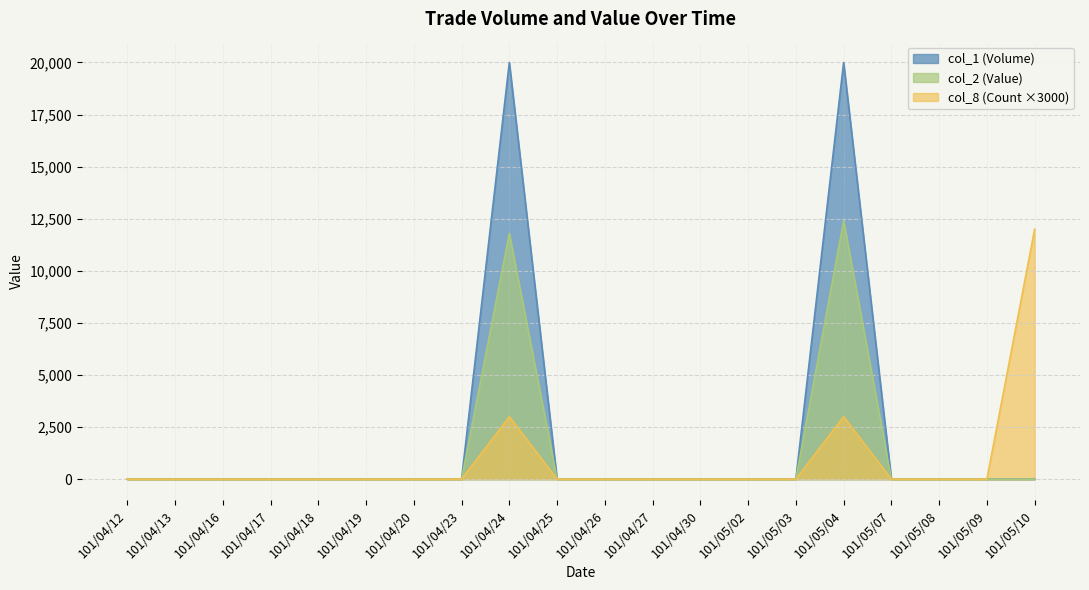

In col_2 (Value), how many points are higher than both neighbors (excluding endpoints)?

2